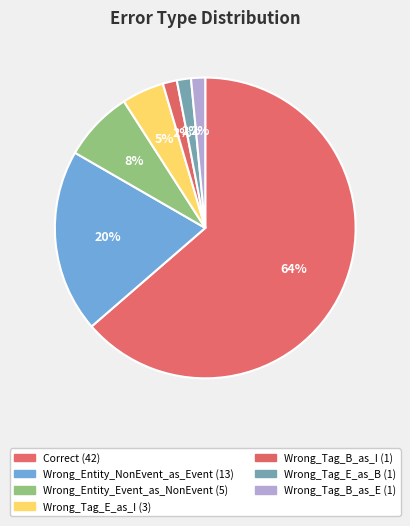

To the nearest percent, what percentage of the pie is Wrong_Entity_Event_as_NonEvent?

8%